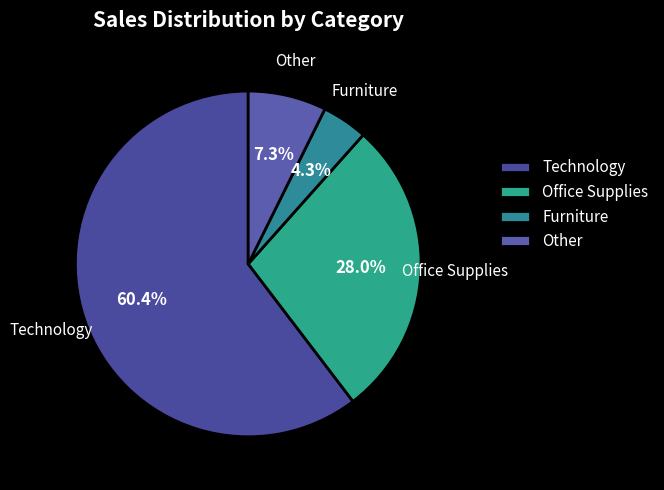

Is Technology the majority of the pie?

Yes